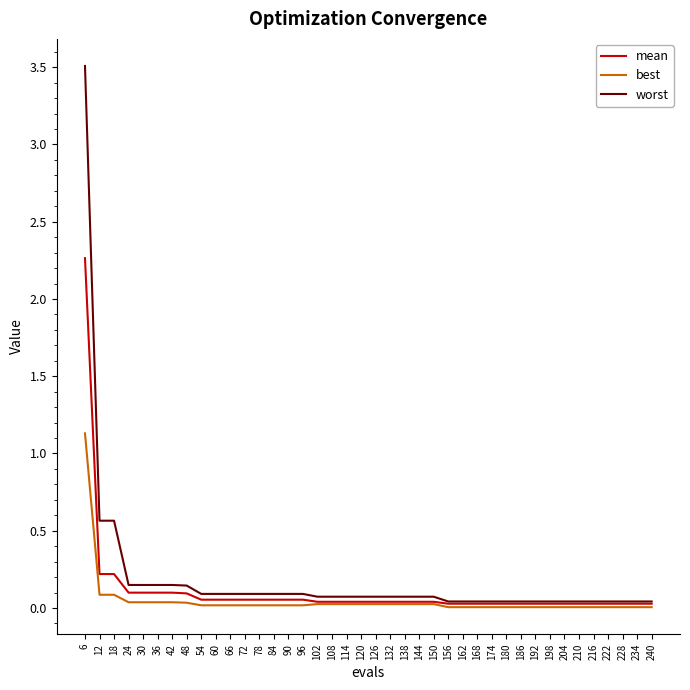

How many lines are shown in the chart?

3